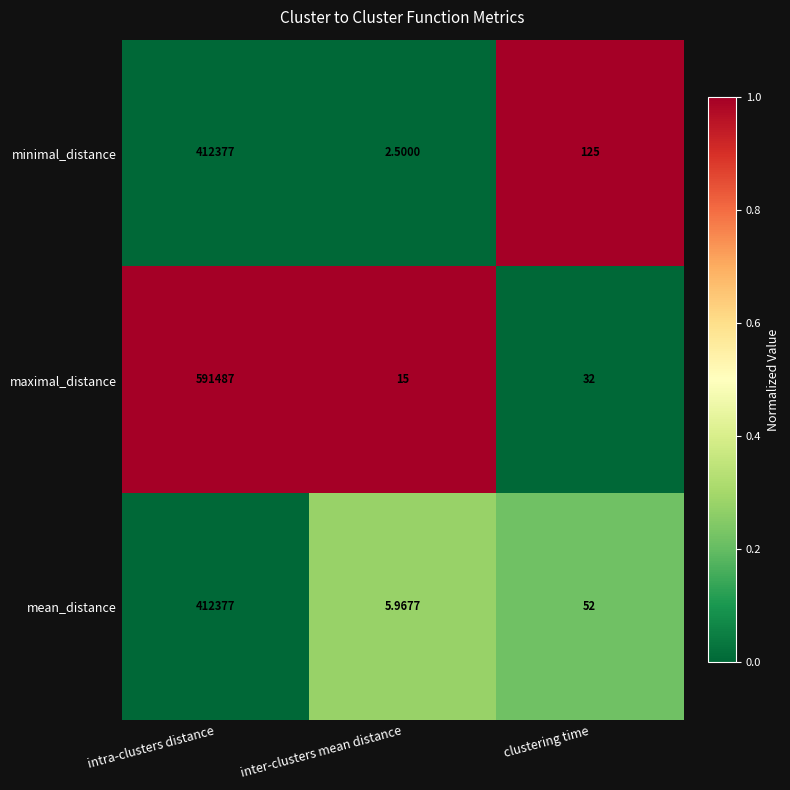

At which category does the chart reach its minimum across all series?

inter-clusters mean distance